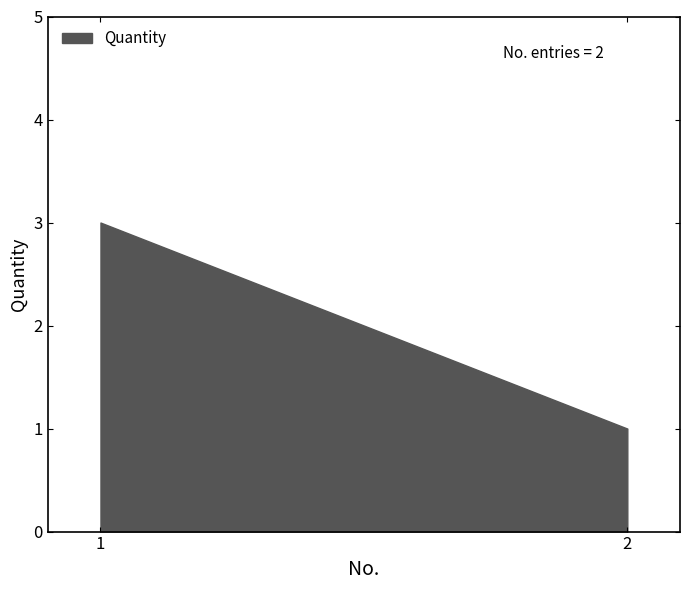

Reading left to right, transcribe all the data shown in this chart.

1=3	2=1